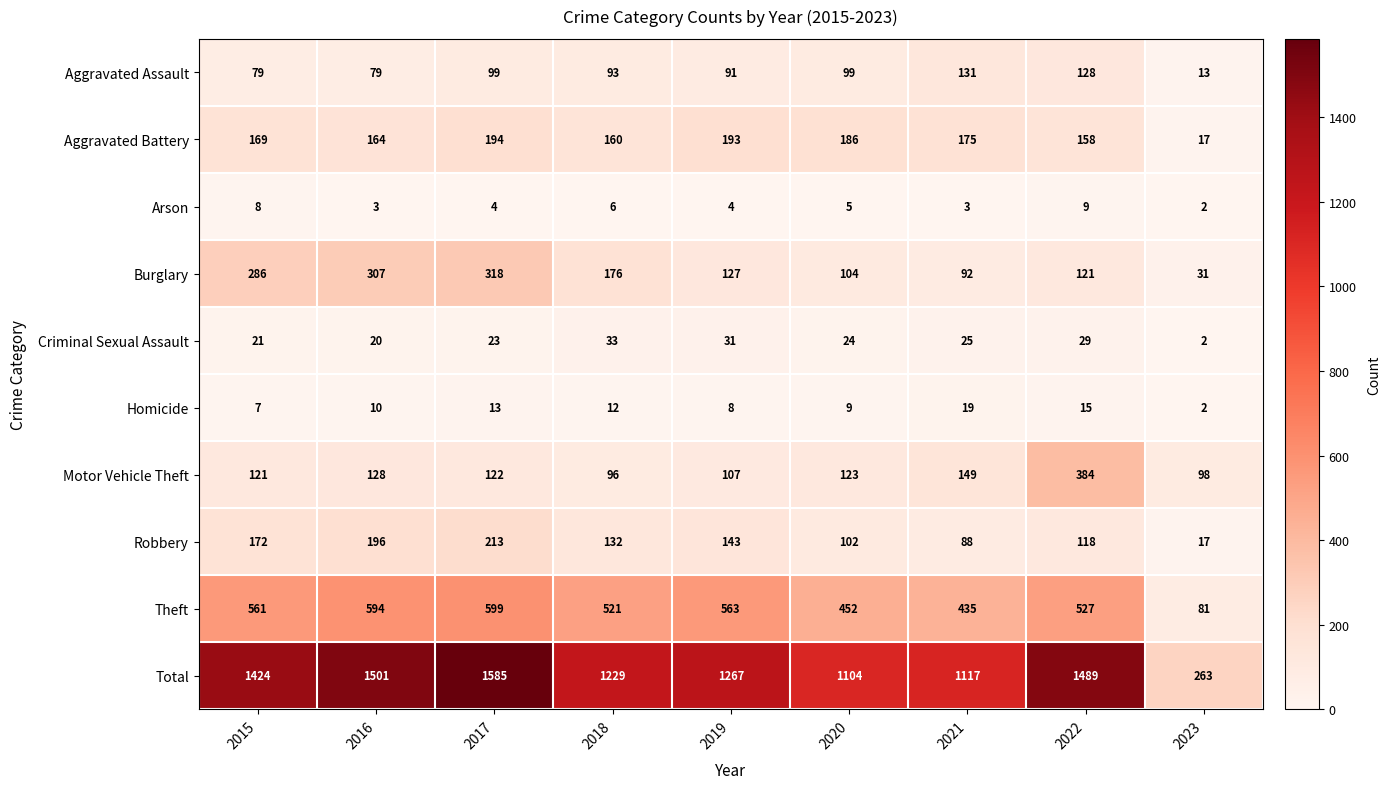

Between 2016 and 2023, which series saw the biggest shift?

Total